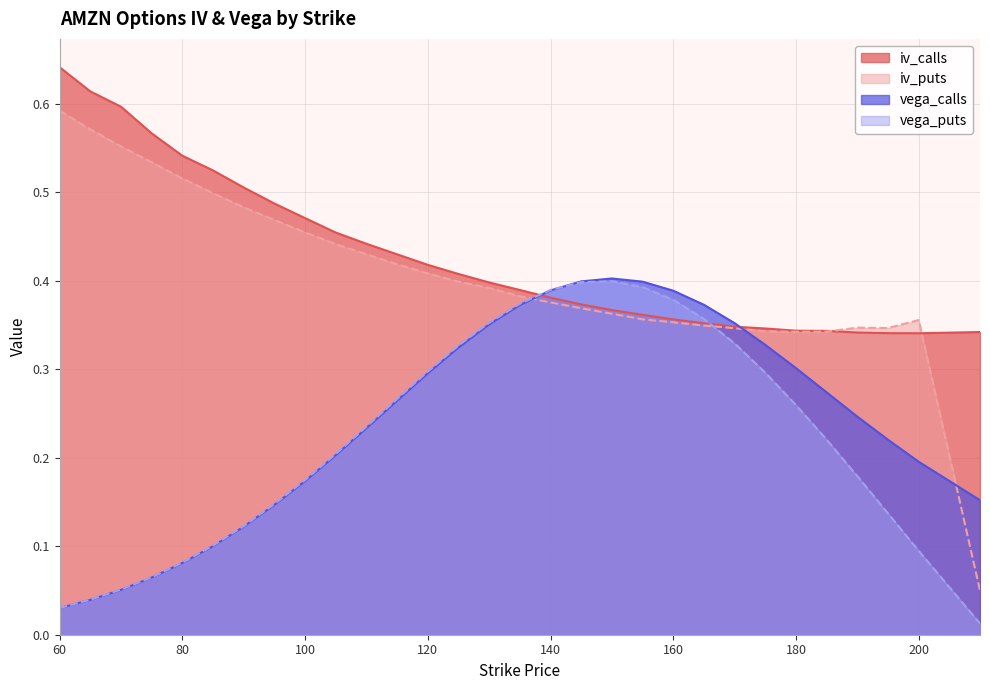

How many times do vega_calls and vega_puts cross each other?

1